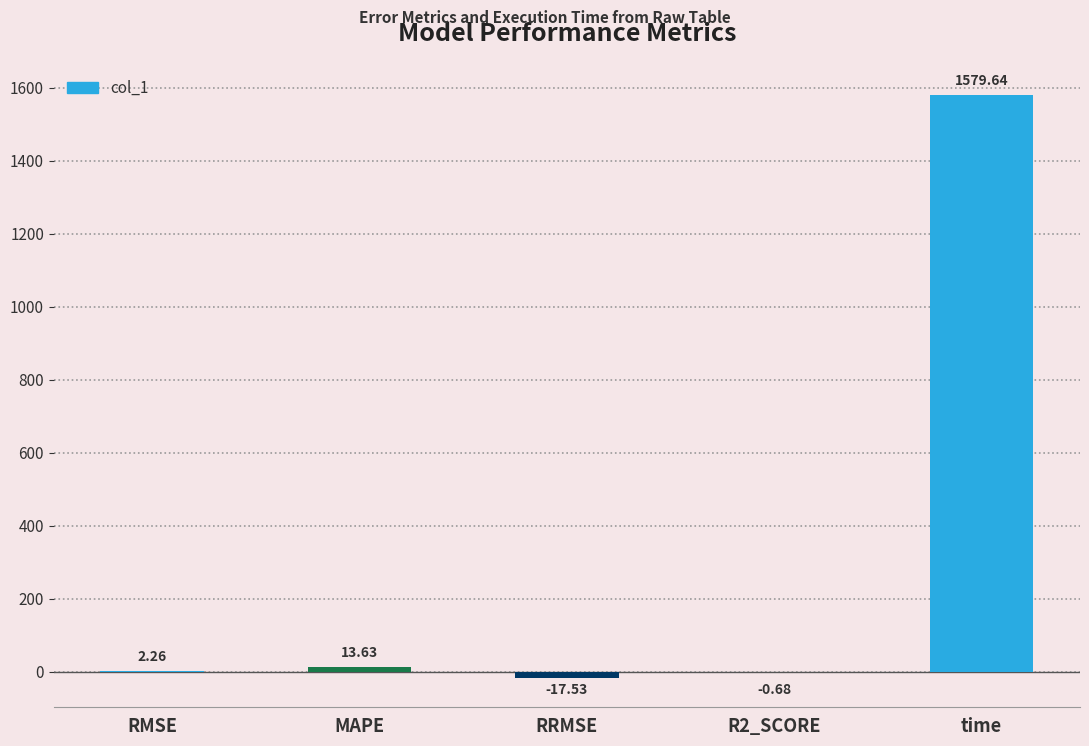

What is the sum of all values?

1577.3